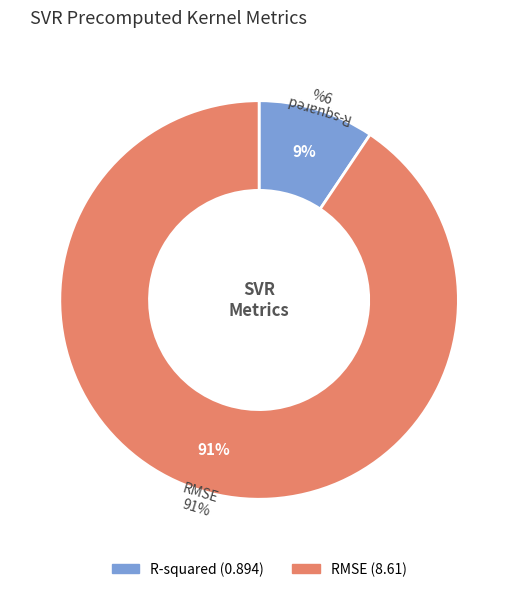

What percentage is the R-squared slice, to the nearest percent?

9%